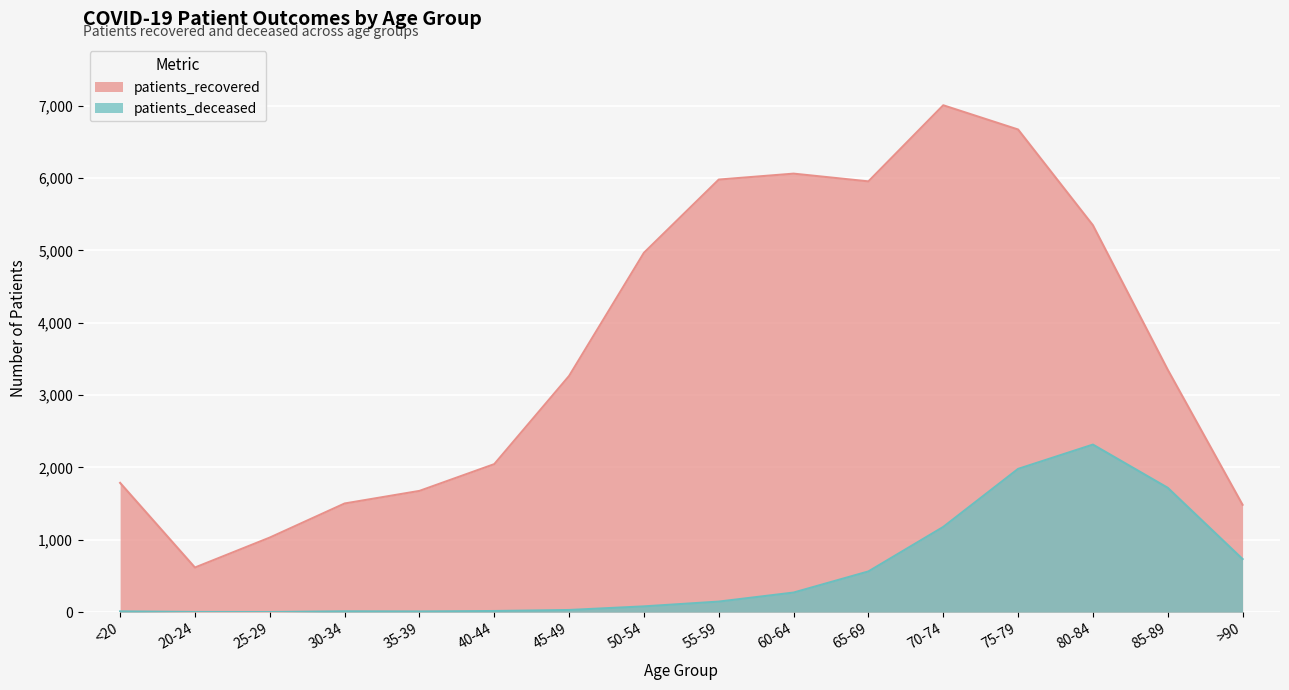

At 55-59, list the series in order from largest to smallest.

patients_recovered, patients_deceased